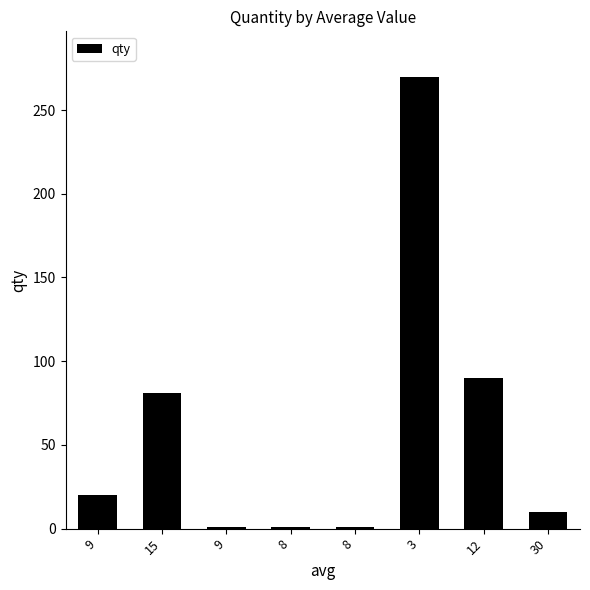

What is the difference between the second highest and second lowest values?

89